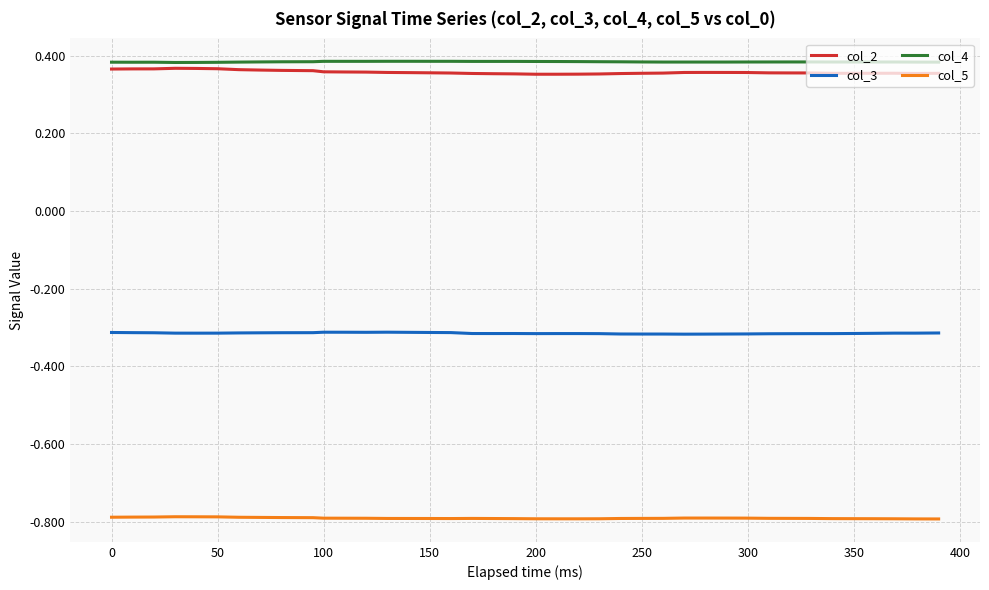

What is the smallest value displayed?

-0.8